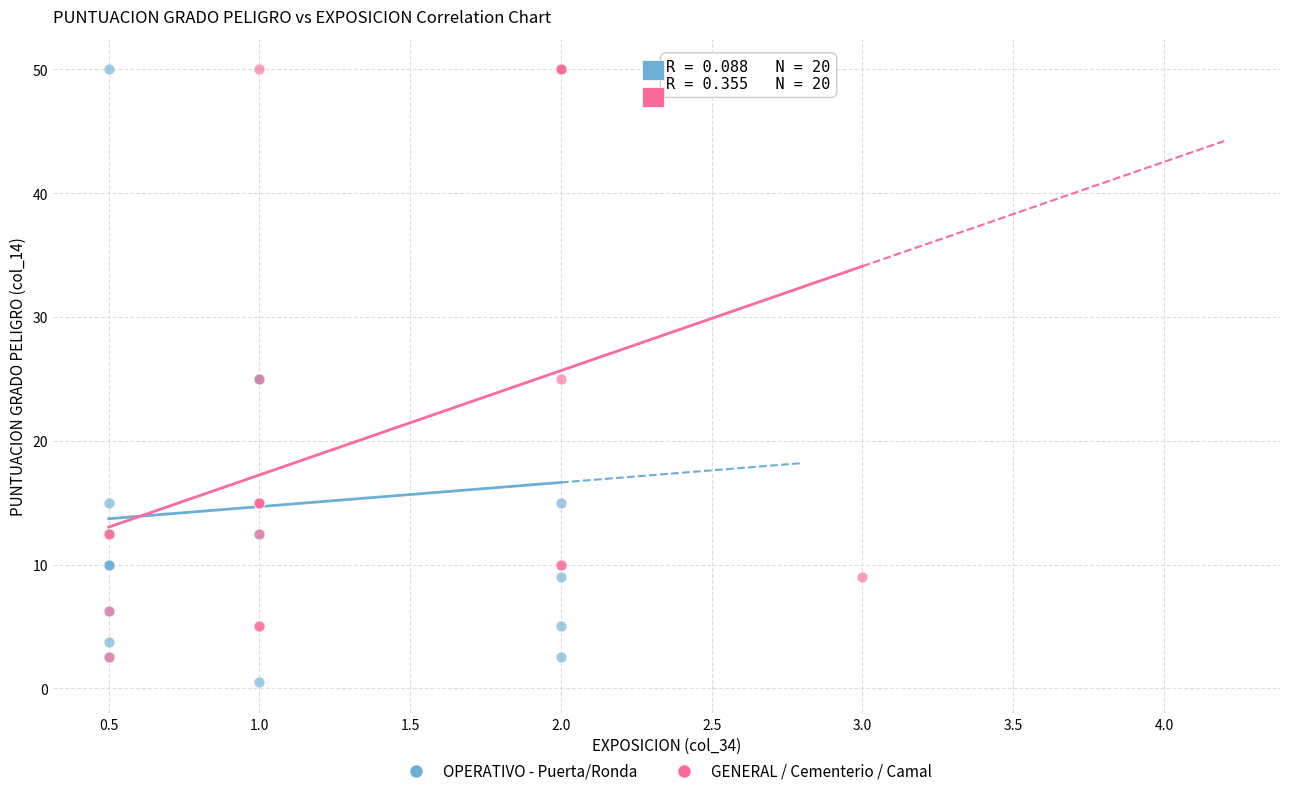

Which series contains the lowest Y value?

OPERATIVO - Puerta/Ronda